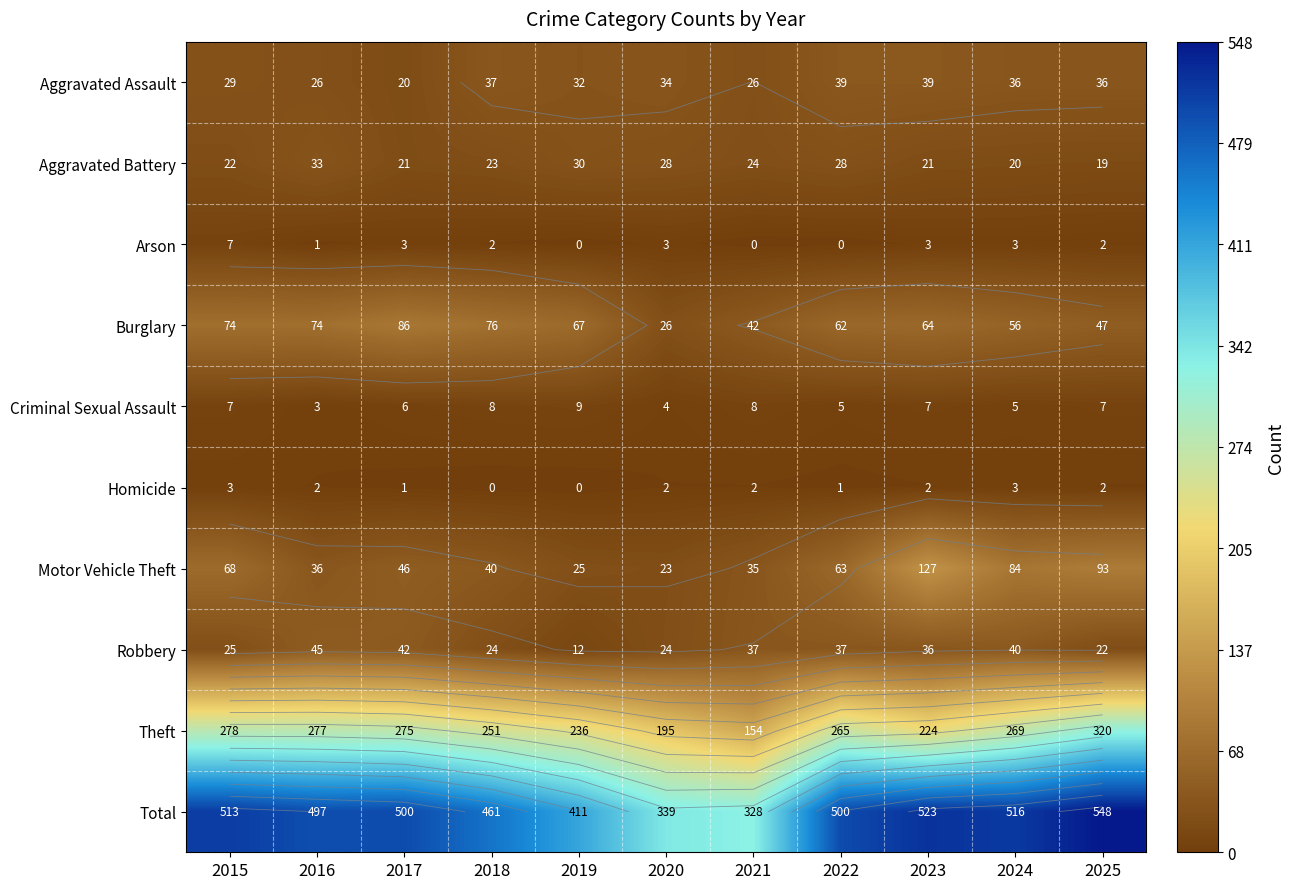

What is the maximum value shown in the chart?

548